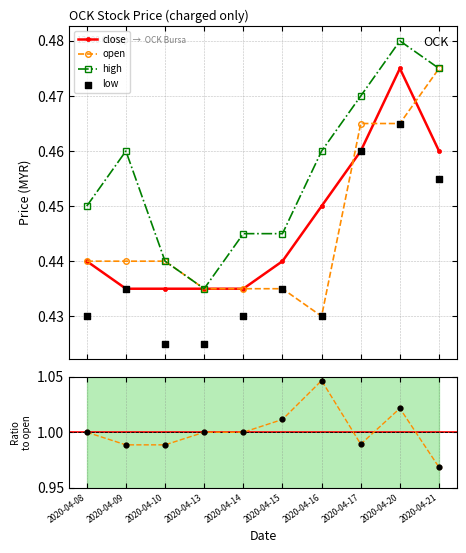

Which series has the largest total across all categories?

close/open